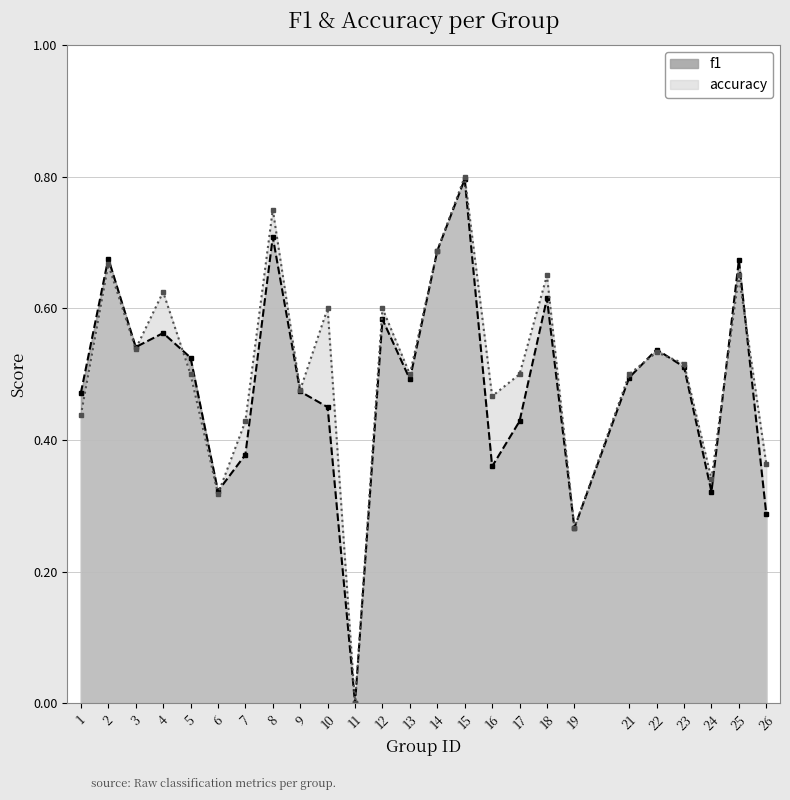

Which series has the largest total across all categories?

accuracy